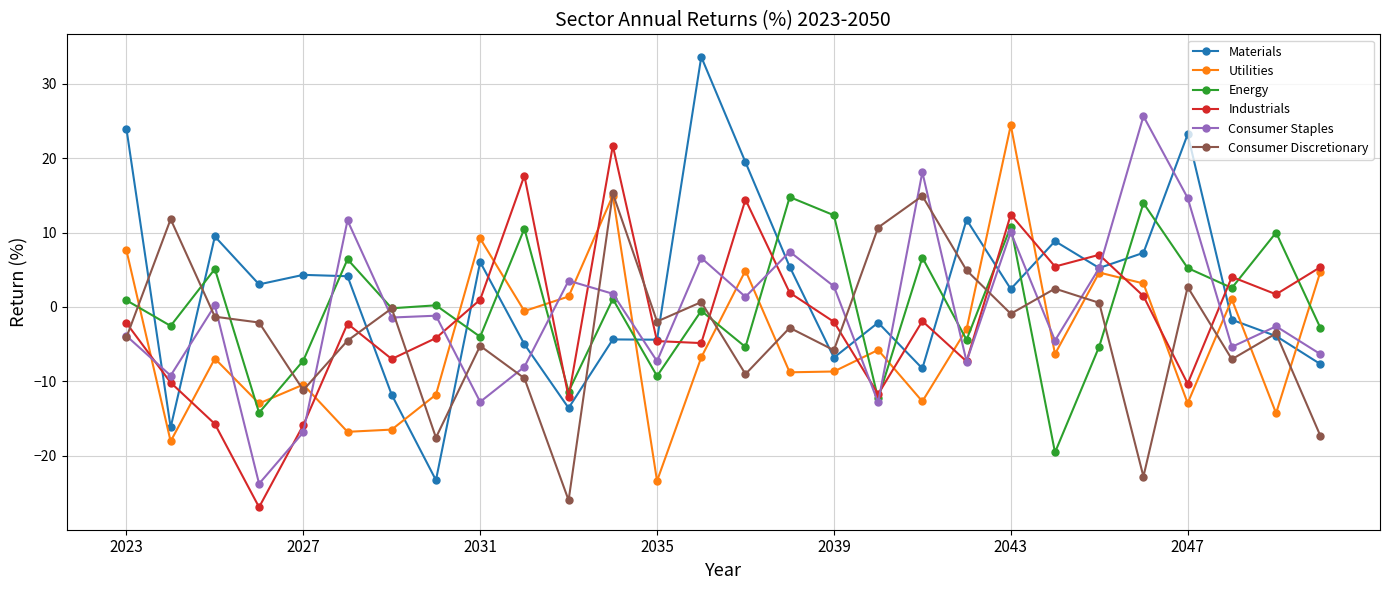

What is the minimum value shown in the chart?

-27.0